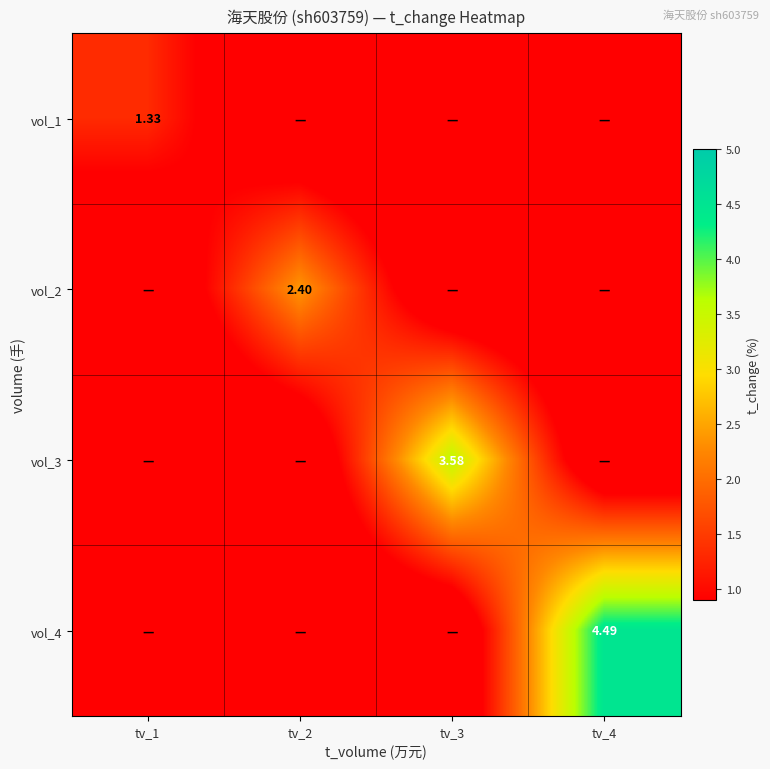

How many positive values does the vol_3 series have?

1